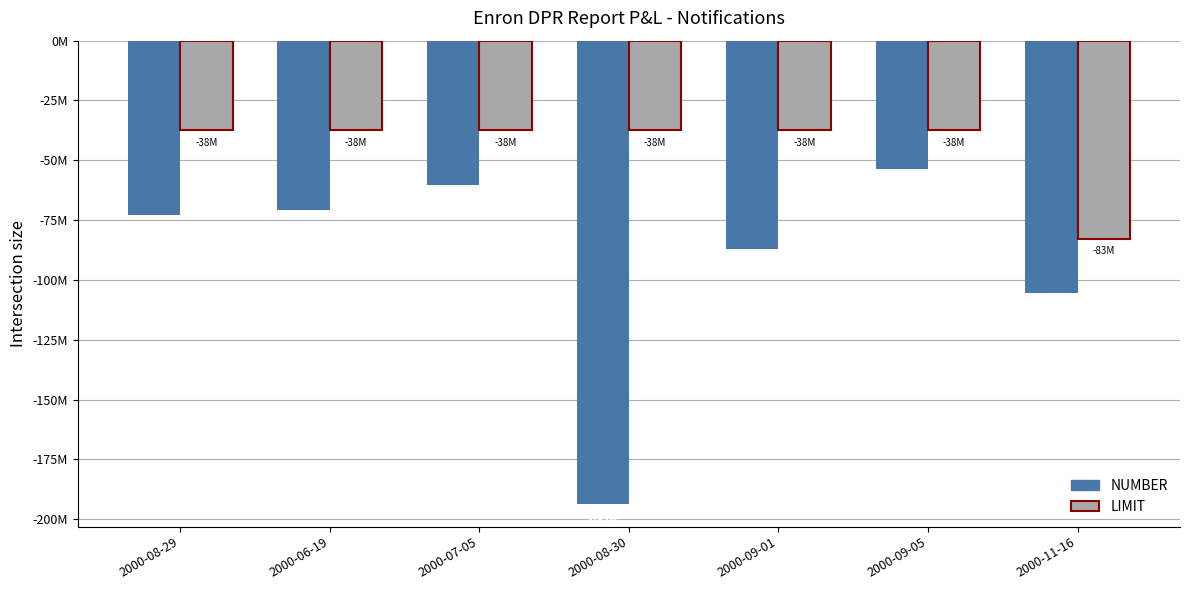

Which series changed the most between 2000-08-29 and 2000-09-05?

NUMBER